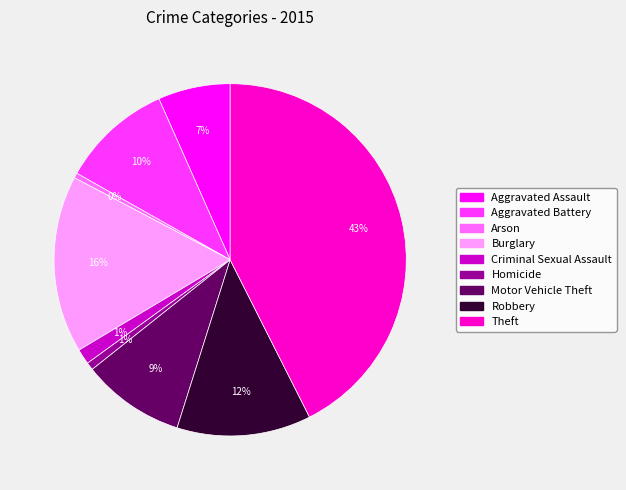

Which has a higher value, Aggravated Battery or Burglary?

Burglary